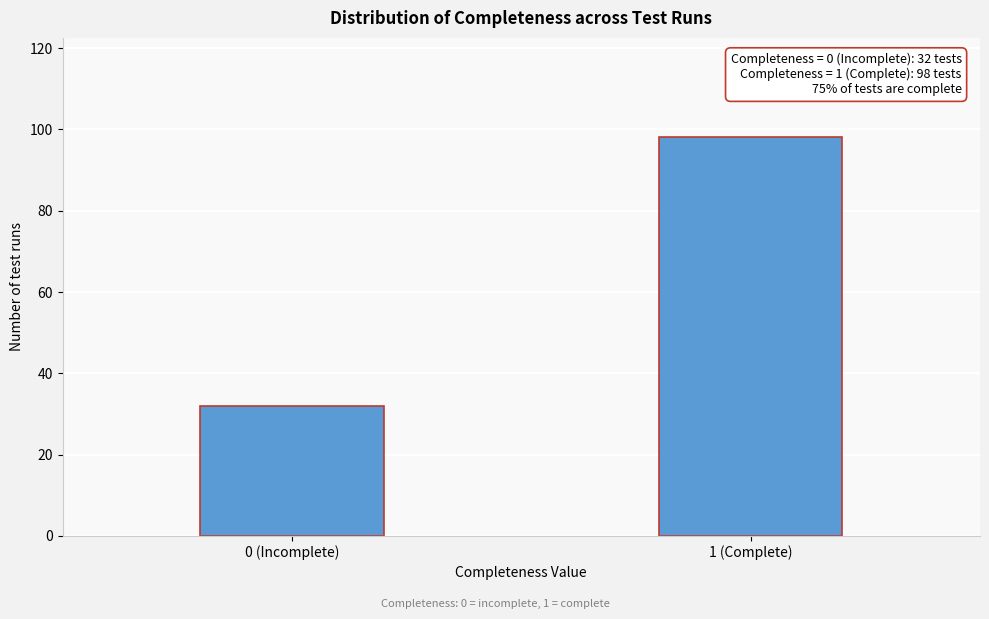

Reading left to right, extract all data points from this chart.

0 (Incomplete)=32	1 (Complete)=98